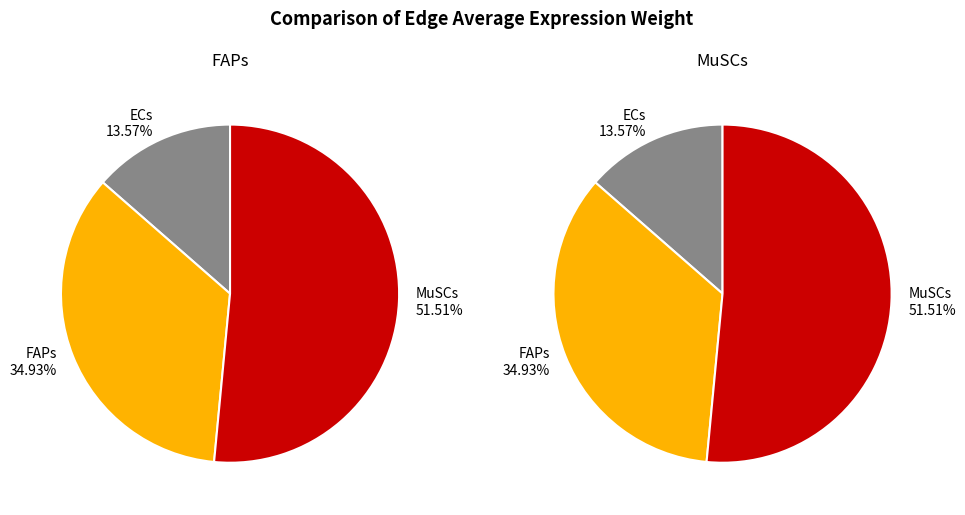

Do 2 and 1 together represent more than half of the pie?

Yes